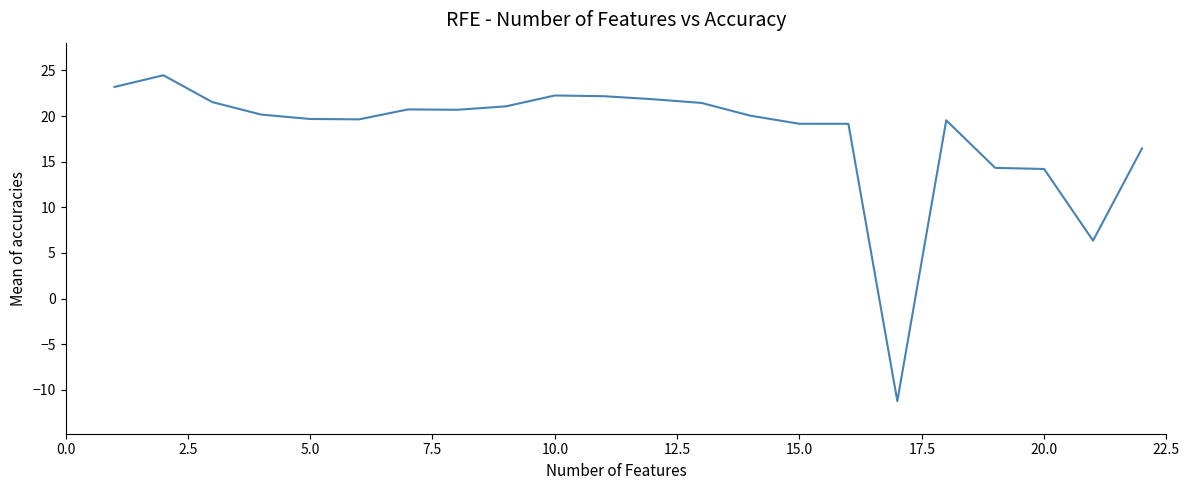

What is the difference between the second highest and second lowest values?

16.8